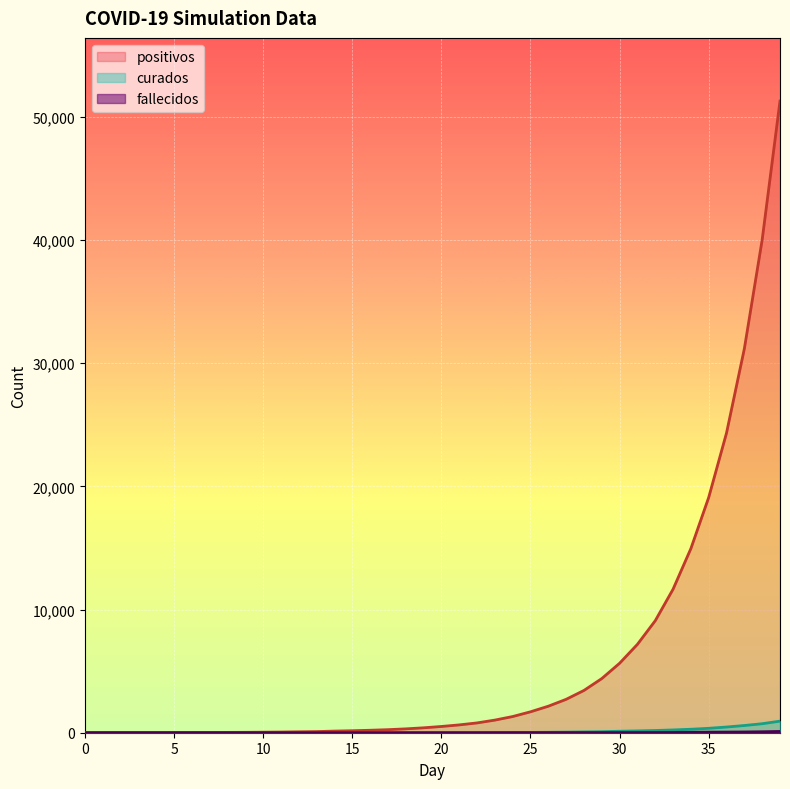

Reading right to left, extract all data points from this chart.

positivos: 39=51293	38=40033	37=31186	36=24344	35=19109	34=14955	33=11655	32=9094	31=7177	30=5641	29=4397	28=3433	27=2712	26=2153	25=1698	24=1314	23=1025	22=796	21=635	20=507	19=399	18=313	17=248	16=200	15=162	14=132	13=93	12=76	11=56	10=44	9=32	8=27	7=20	6=14	5=12	4=8	3=6	2=4	1=3	0=3
curados: 39=941	38=732	37=586	36=463	35=358	34=282	33=226	32=181	31=147	30=121	29=84	28=67	27=48	26=36	25=27	24=23	23=17	22=13	21=11	20=8	19=6	18=4	17=3	16=0	15=0	14=0	13=0	12=0	11=0	10=0	9=0	8=0	7=0	6=0	5=0	4=0	3=0	2=0	1=0	0=0
fallecidos: 39=104	38=78	37=61	36=52	35=47	34=35	33=25	32=19	31=15	30=11	29=9	28=9	27=8	26=8	25=5	24=4	23=3	22=1	21=1	20=0	19=0	18=0	17=0	16=0	15=0	14=0	13=0	12=0	11=0	10=0	9=0	8=0	7=0	6=0	5=0	4=0	3=0	2=0	1=0	0=0